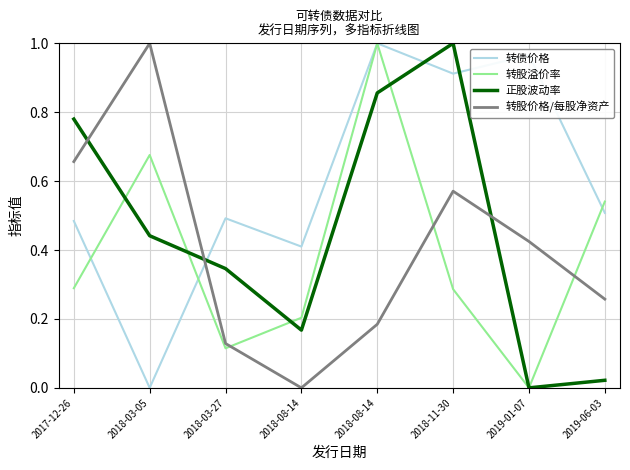

What are all the series names shown in the legend?

转债价格, 转股溢价率, 正股波动率, 转股价格/每股净资产